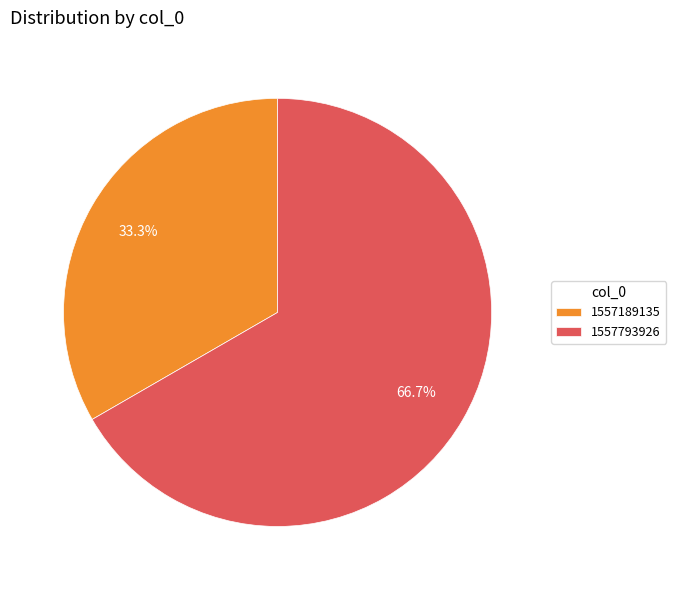

Between 1557189135 and 1557793926, which is larger?

1557793926